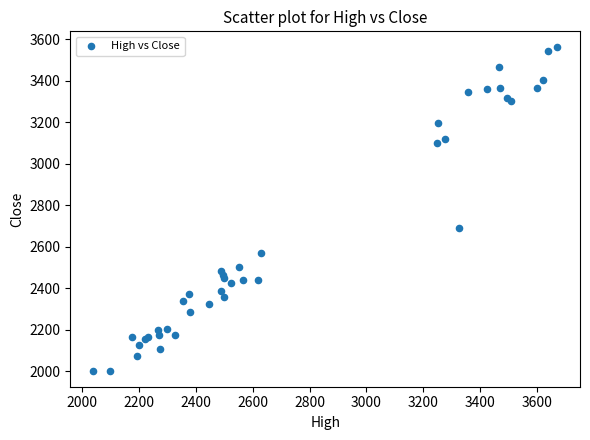

What Y value in the scatter plot is closest to 2780?

2687.1